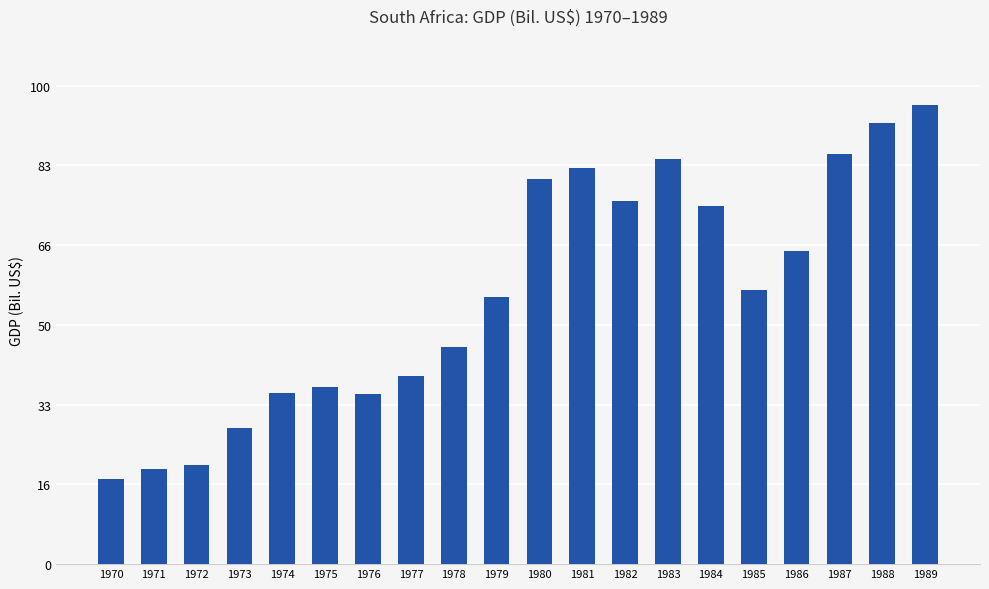

Does the chart contain stacked bars?

No